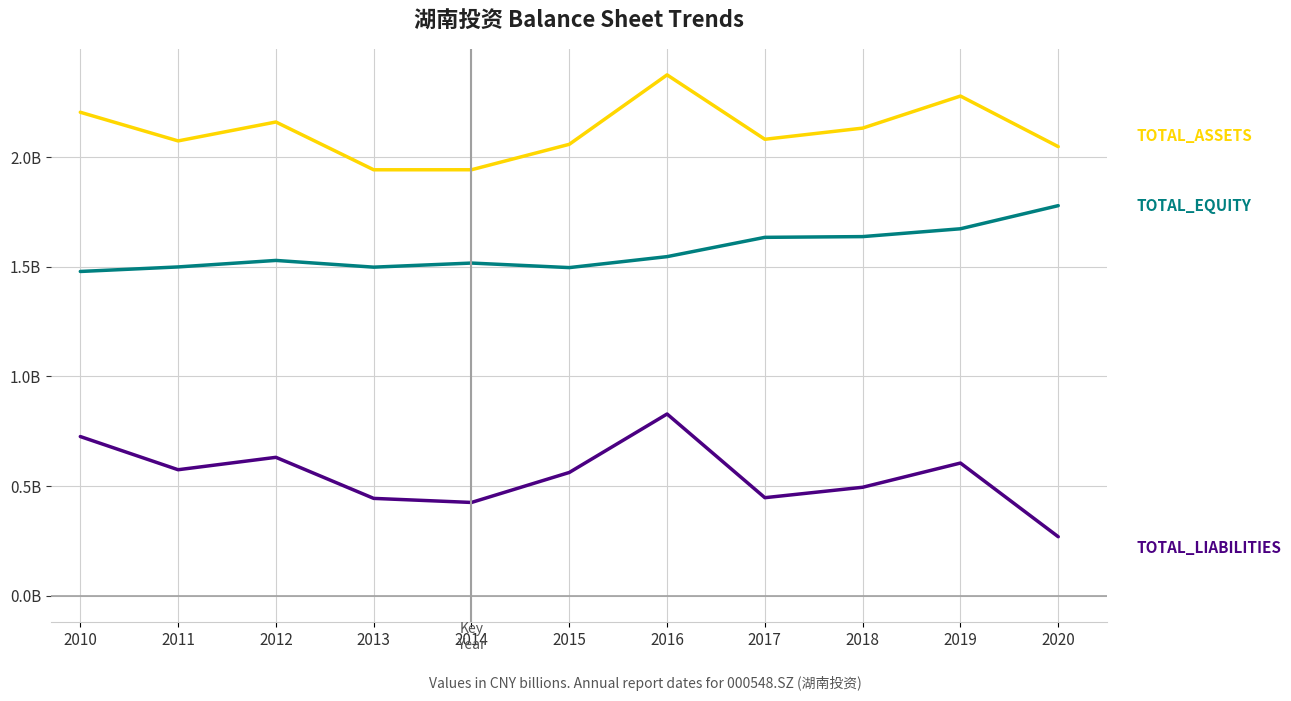

Does the chart have visible grid lines?

Yes